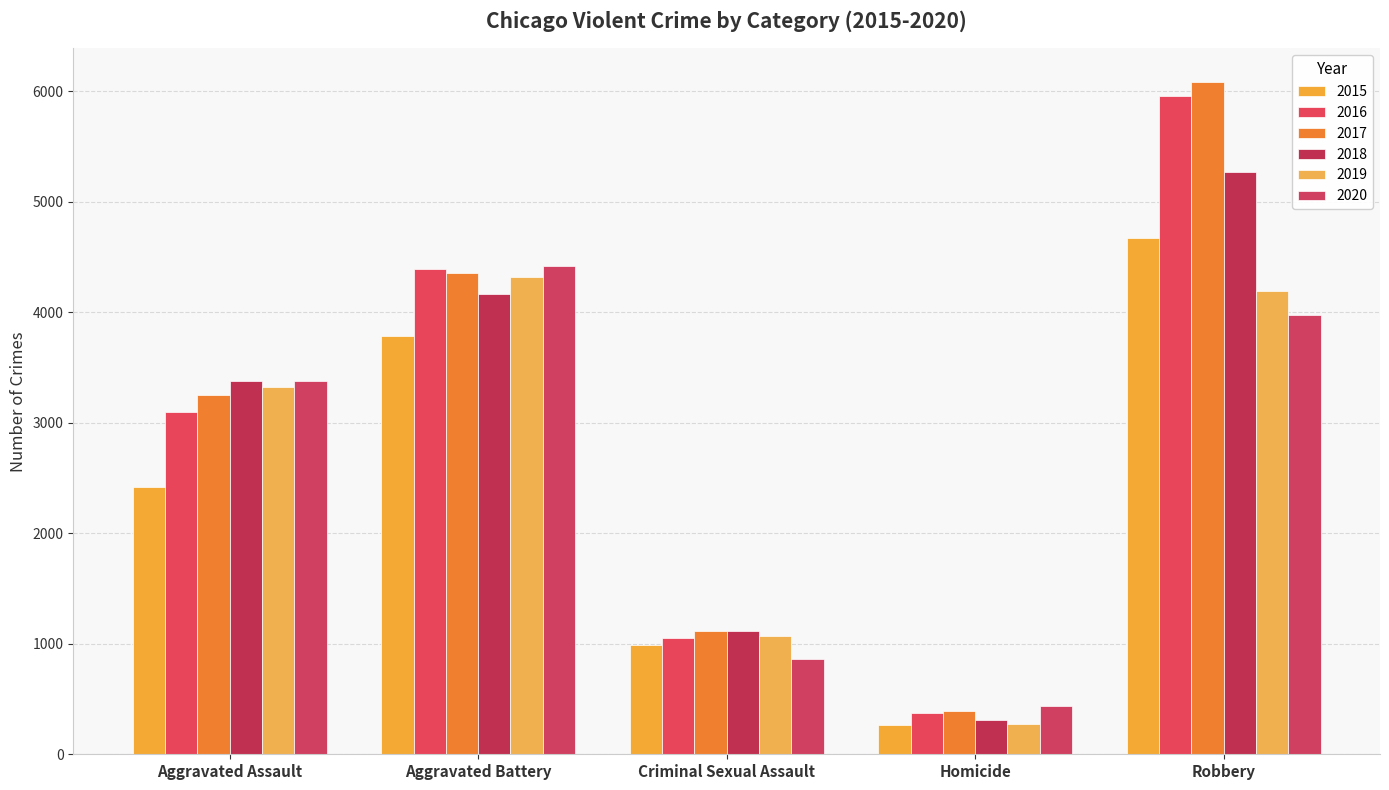

What is the label of the 5th bar from the left?

Robbery